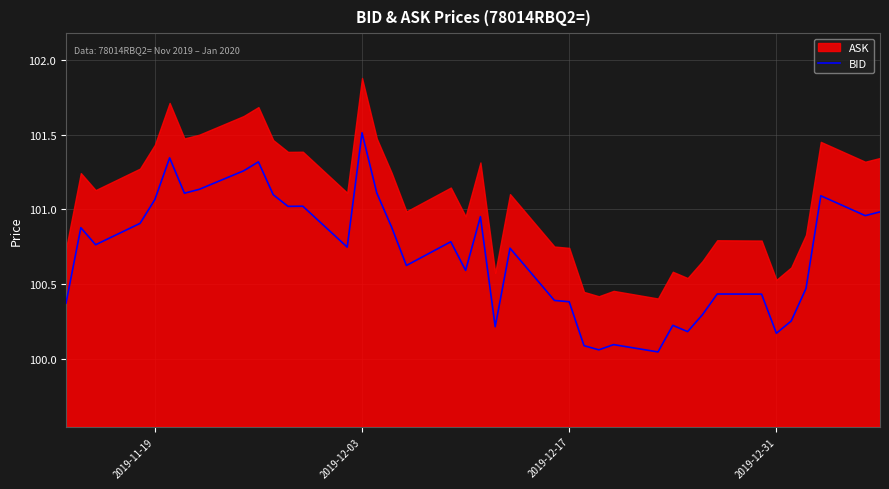

True or false: BID has a value of 152.7 at 2019-11-19.

False